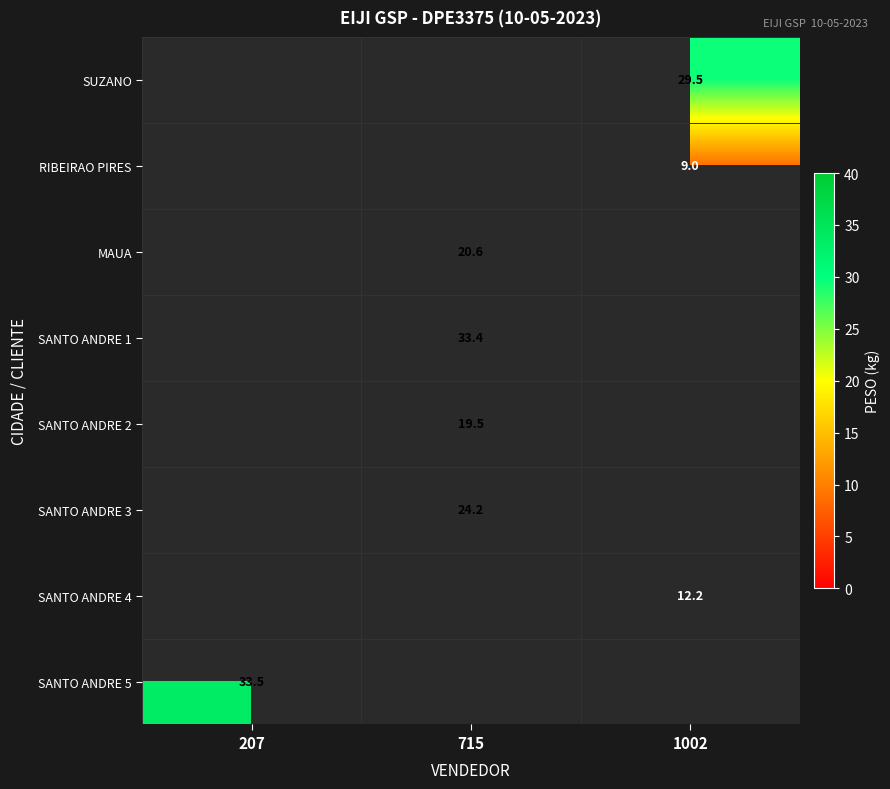

What is the maximum value shown in the chart?

33.5